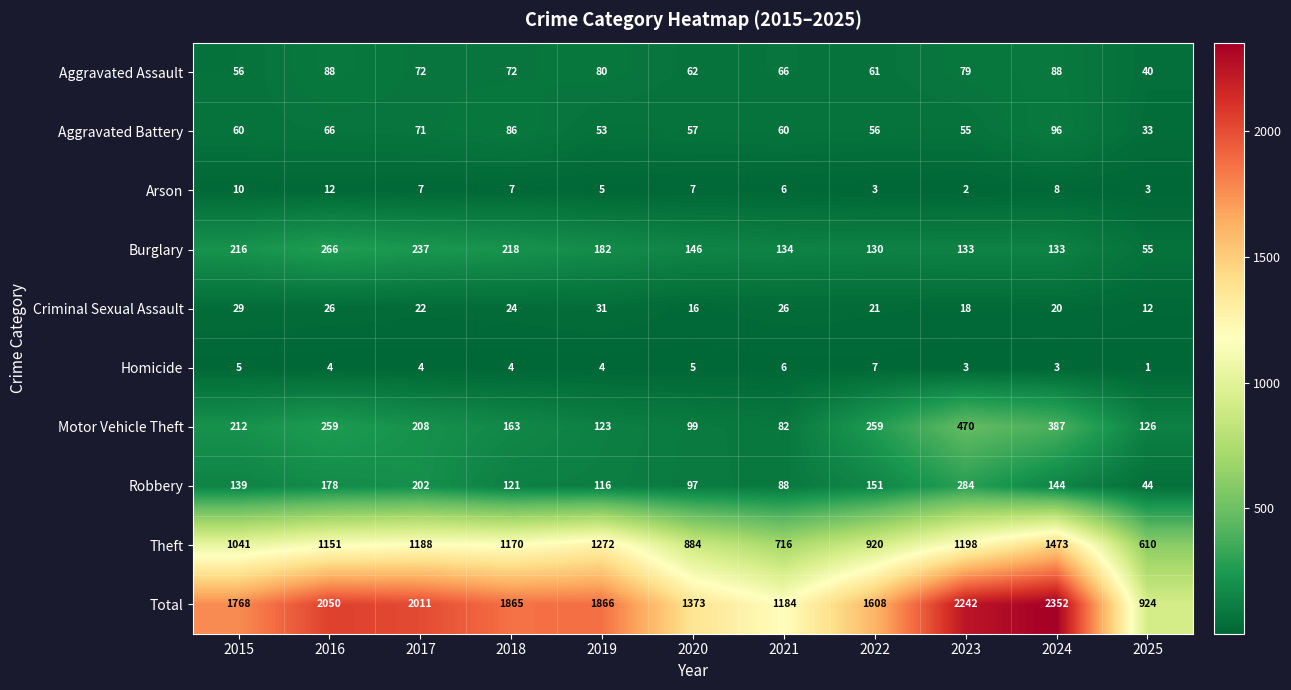

Is the value of Arson at 2024 greater than the value of Aggravated Assault at 2015?

No